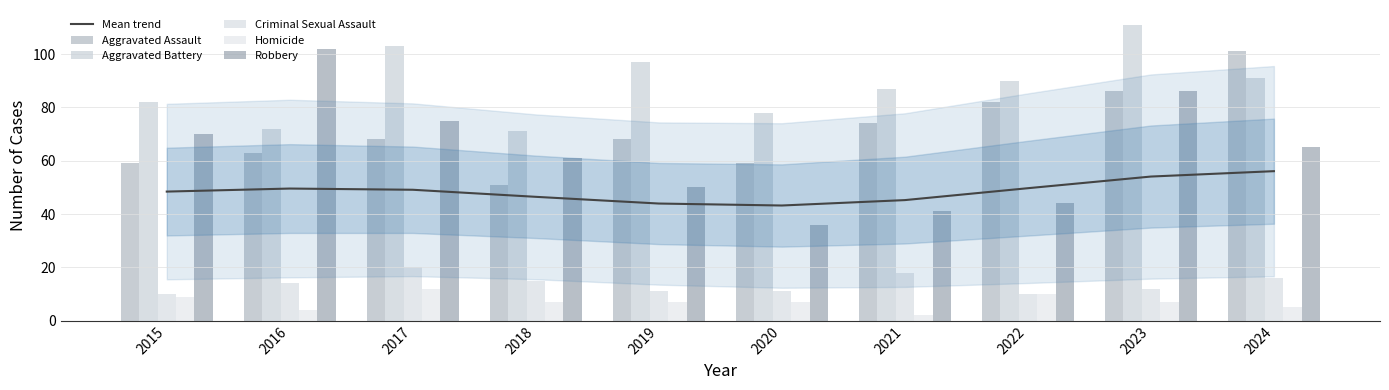

Reading left to right, what are all the values shown in this chart?

Mean trend: 48.4	49.6	49.1	46.5	44.0	43.2	45.3	49.7	54.1	56.1
Aggravated Assault: 59.0	63.0	68.0	51.0	68.0	59.0	74.0	82.0	86.0	101.0
Aggravated Battery: 82.0	72.0	103.0	71.0	97.0	78.0	87.0	90.0	111.0	91.0
Criminal Sexual Assault: 10.0	14.0	20.0	15.0	11.0	11.0	18.0	10.0	12.0	16.0
Homicide: 9.0	4.0	12.0	7.0	7.0	7.0	2.0	10.0	7.0	5.0
Robbery: 70.0	102.0	75.0	61.0	50.0	36.0	41.0	44.0	86.0	65.0